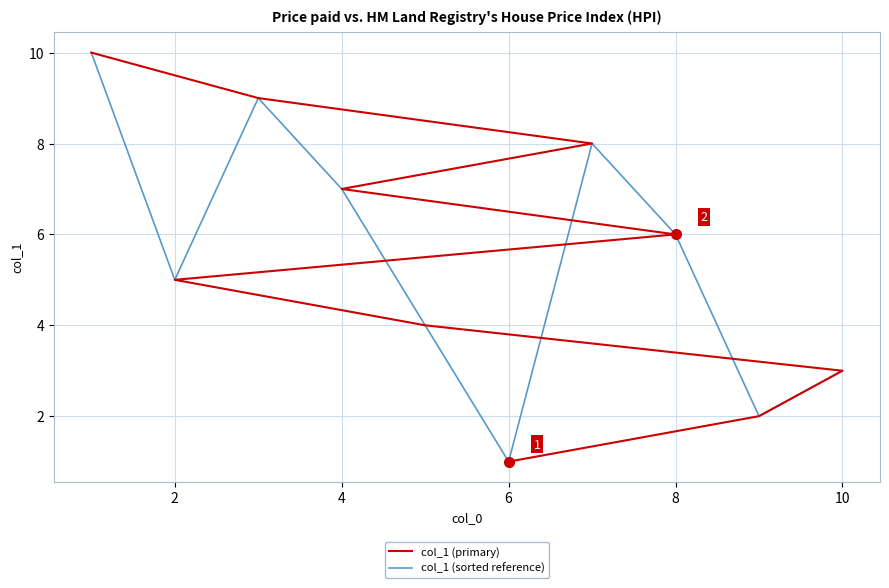

What is the maximum value shown in the chart?

10